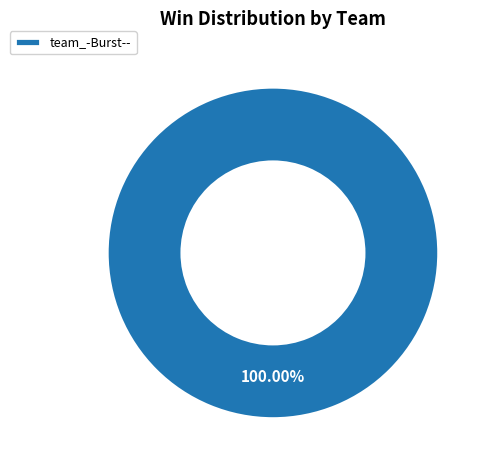

Is team_-Burst-- the majority of the pie?

Yes